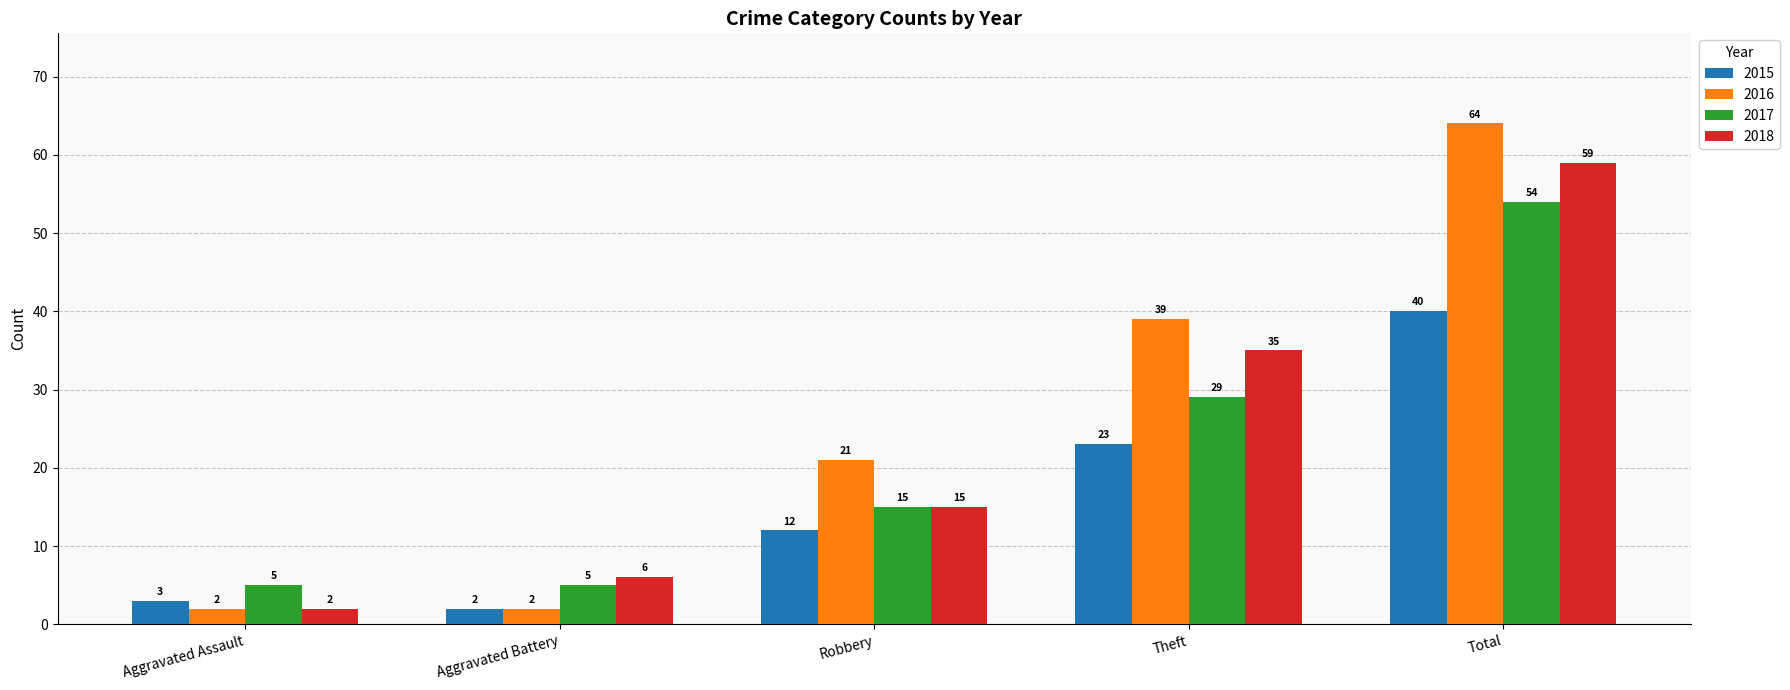

What is the label of the 3rd bar from the left?

Robbery